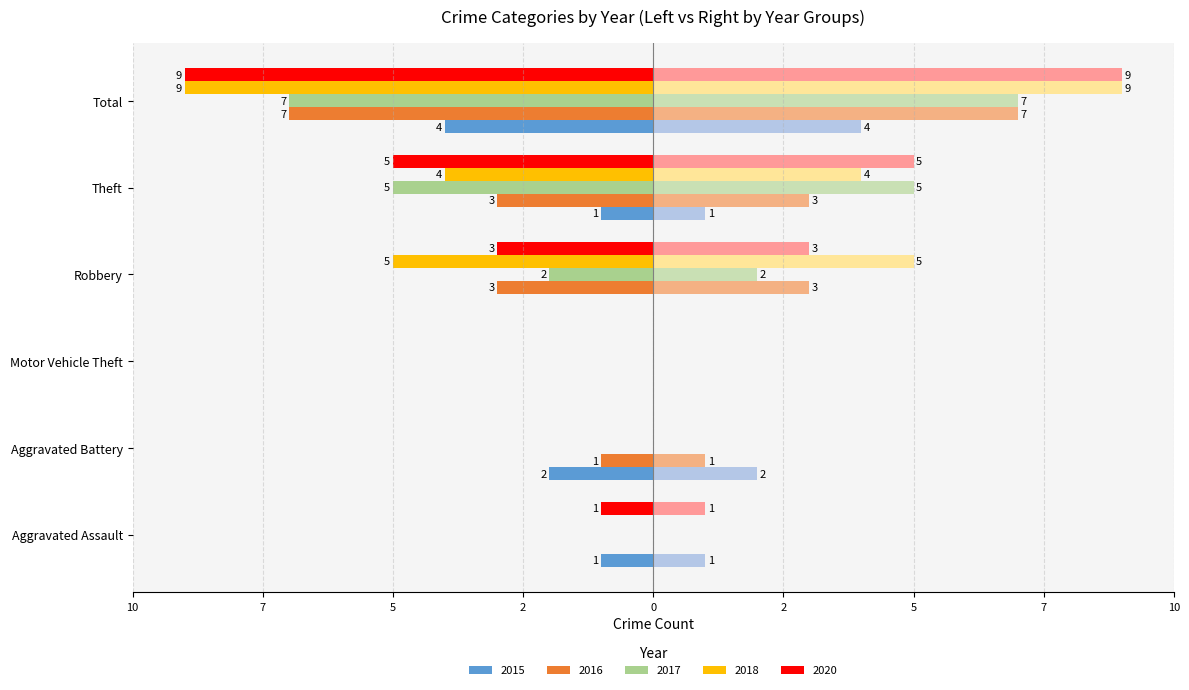

How many negative values does the 2017 series have?

3